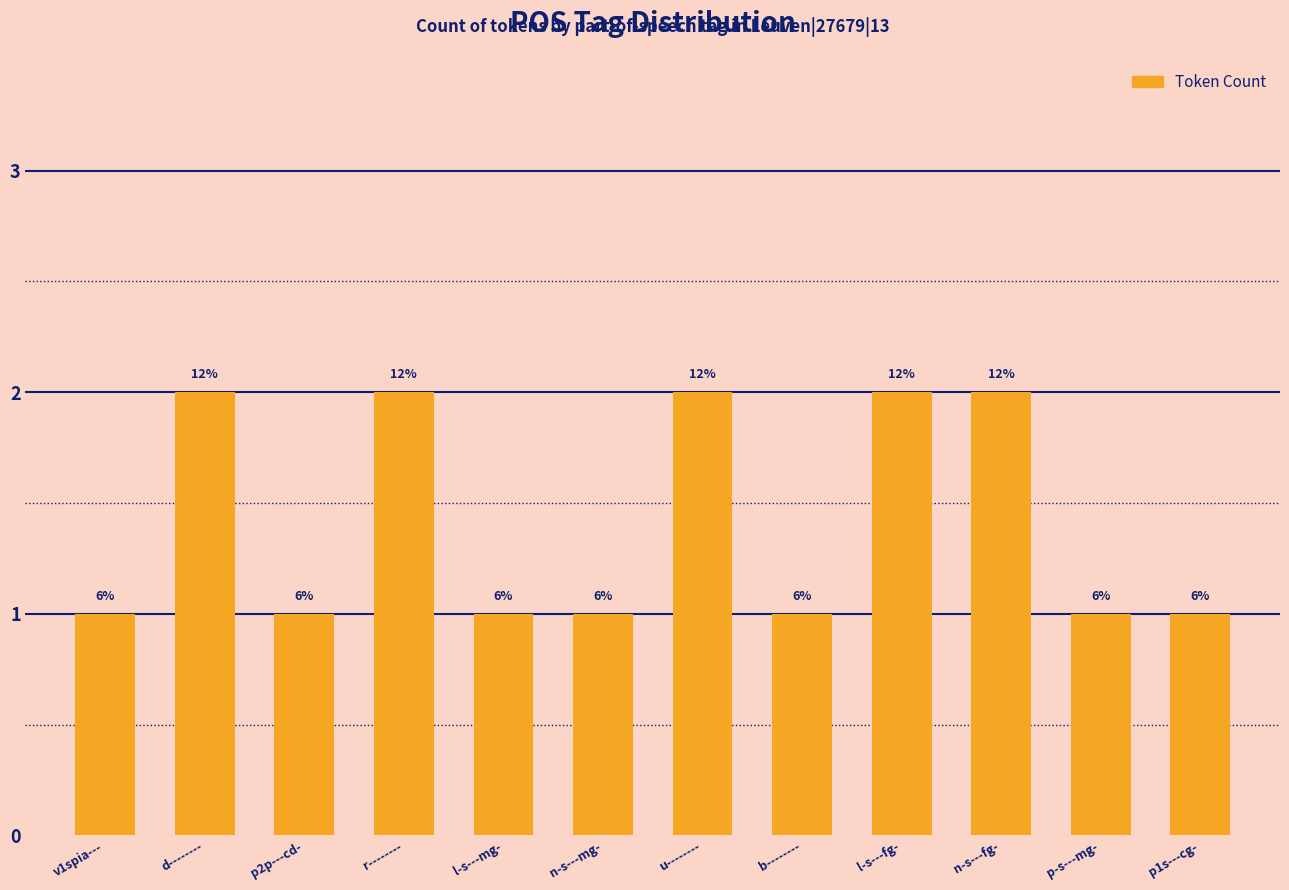

The value at n-s---fg- is 3. True or false?

False